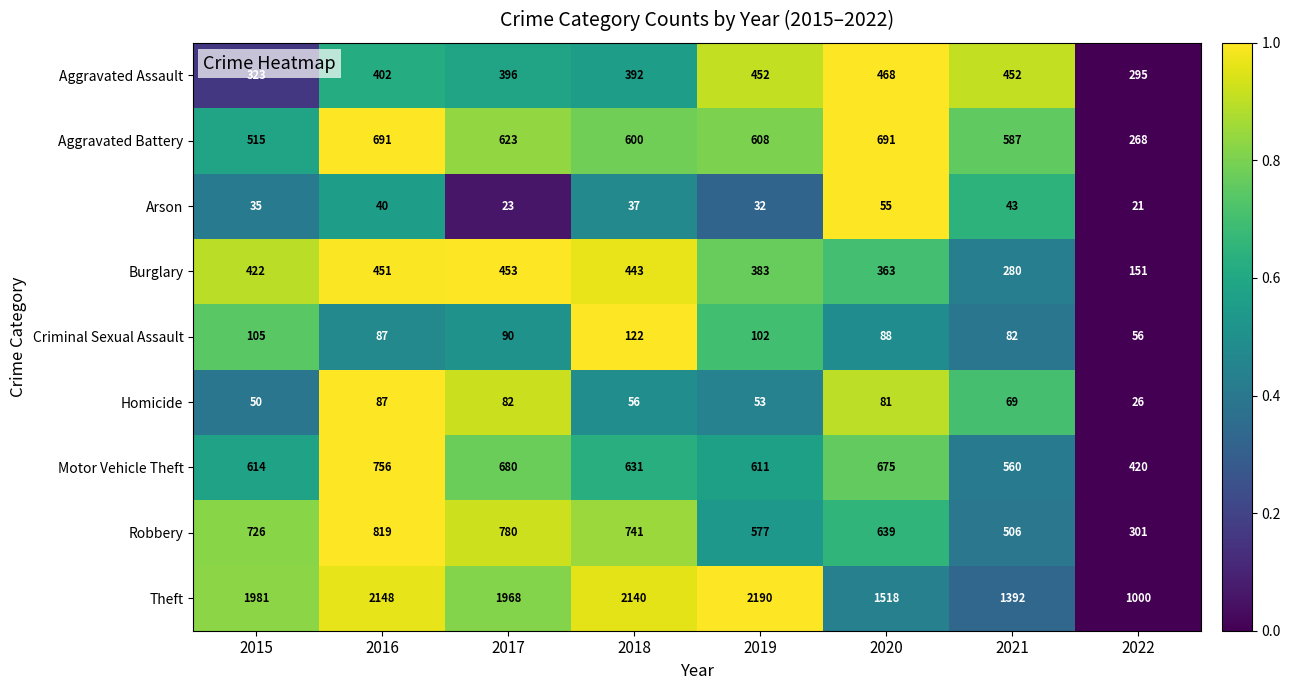

Which series changed the most between 2018 and 2020?

Theft